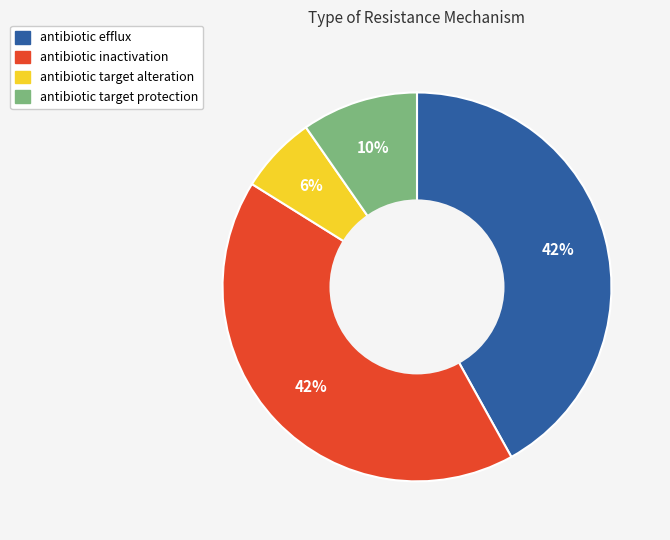

Is antibiotic efflux the majority of the pie?

No